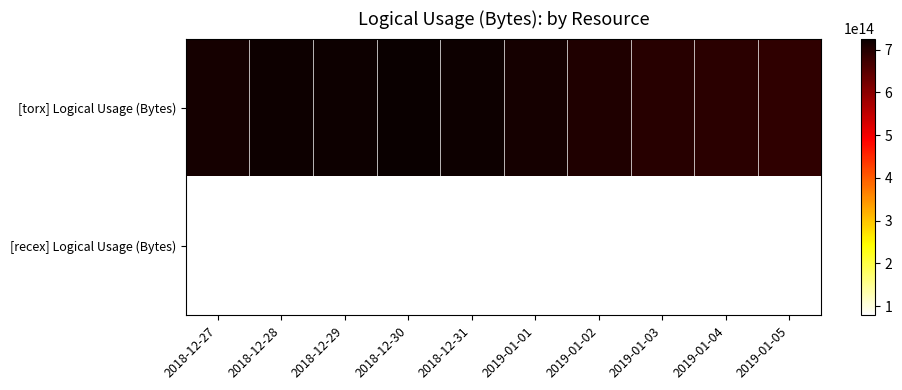

Rank the series by their maximum value, from highest to lowest.

[torx] Logical Usage (Bytes), [recex] Logical Usage (Bytes)